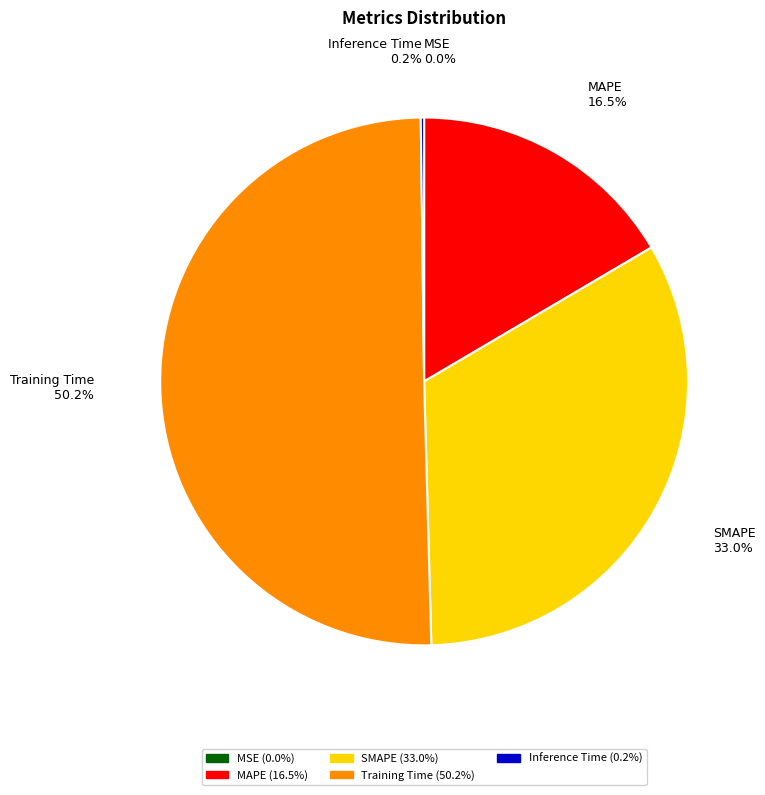

To the nearest percent, what is the combined percentage of MAPE and SMAPE?

50%